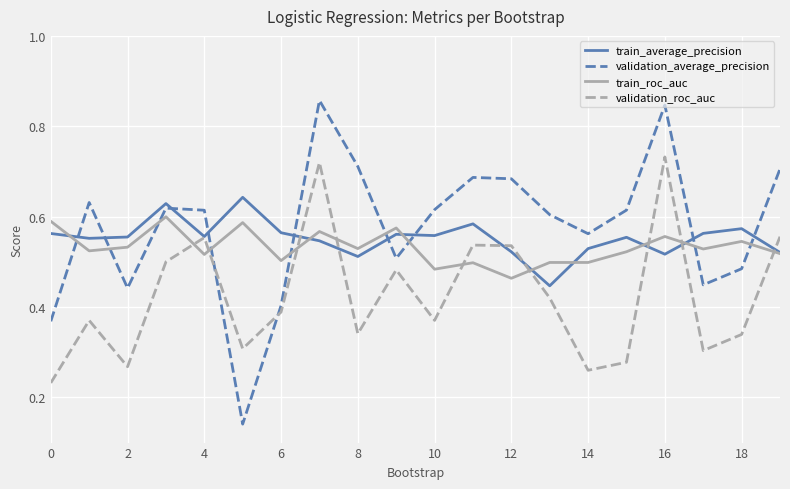

True or false: train_average_precision and train_roc_auc cross at least once.

True